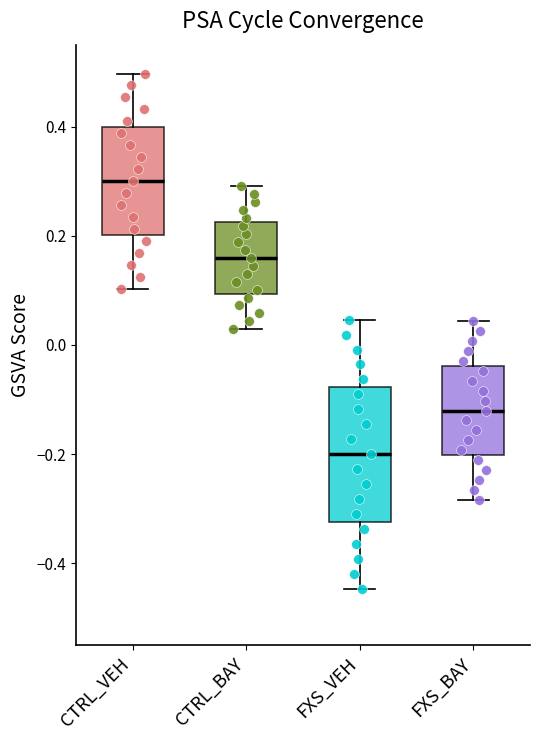

Which box has the lowest median line?

FXS_VEH